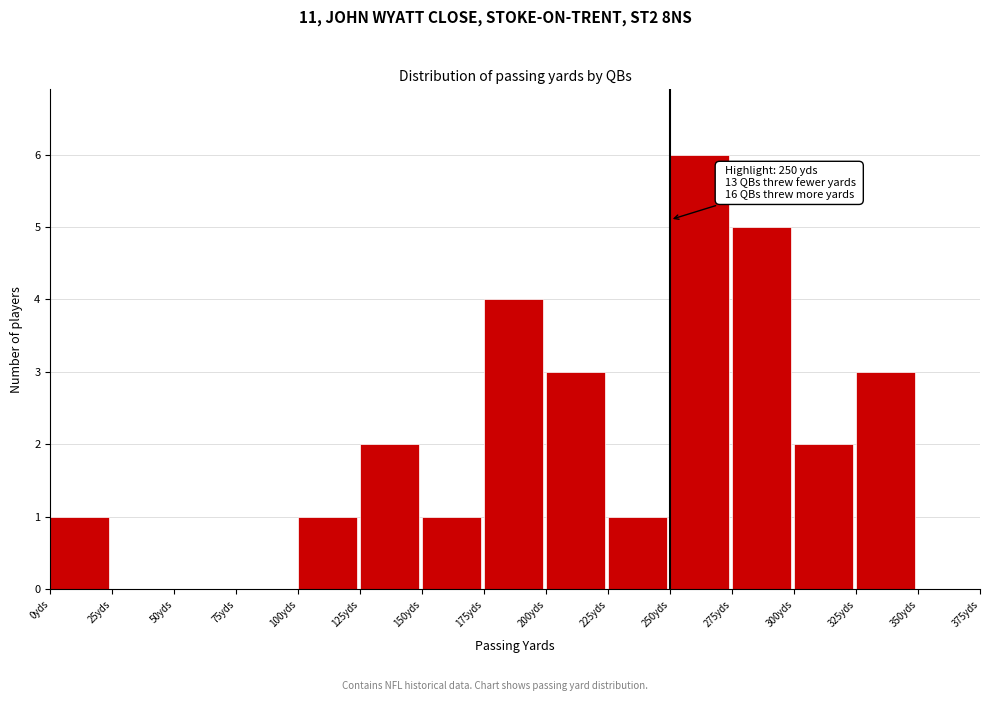

Which range on the x-axis has the tallest bar?

250 to 275